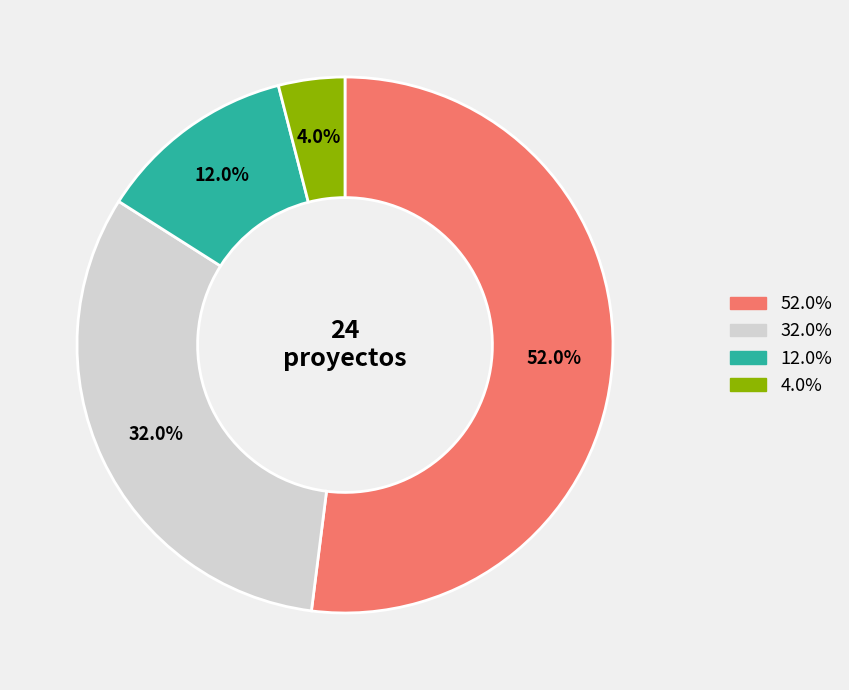

Is there a majority slice in this chart?

Yes